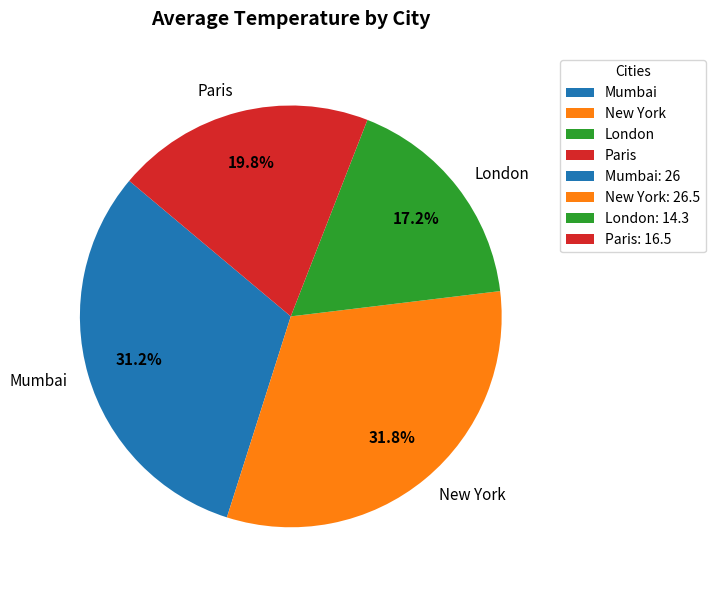

What is the smallest slice in the pie chart?

London